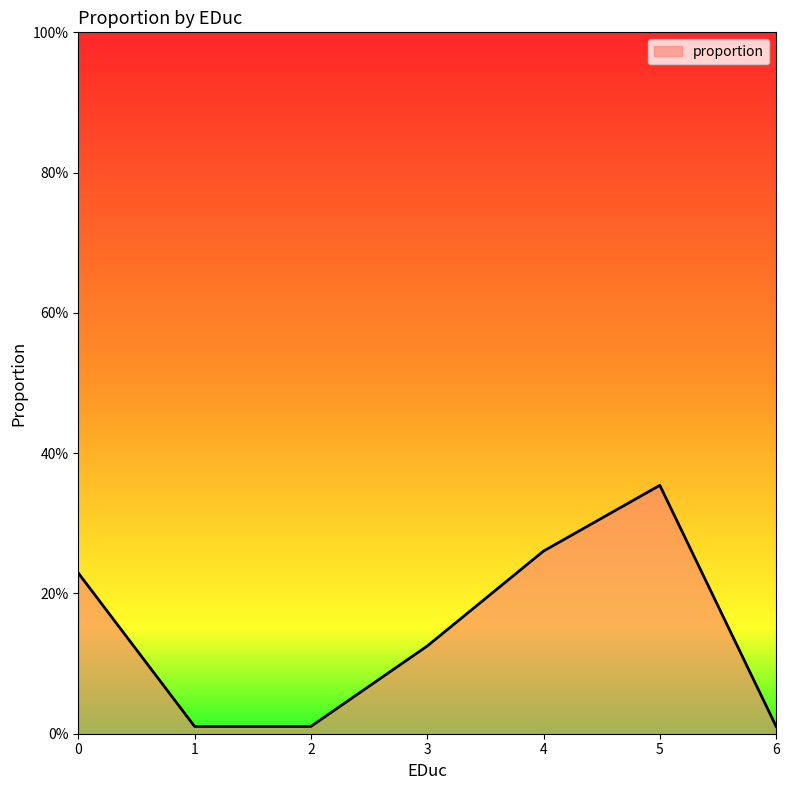

True or false: the data has more than 2 interior local peaks.

False